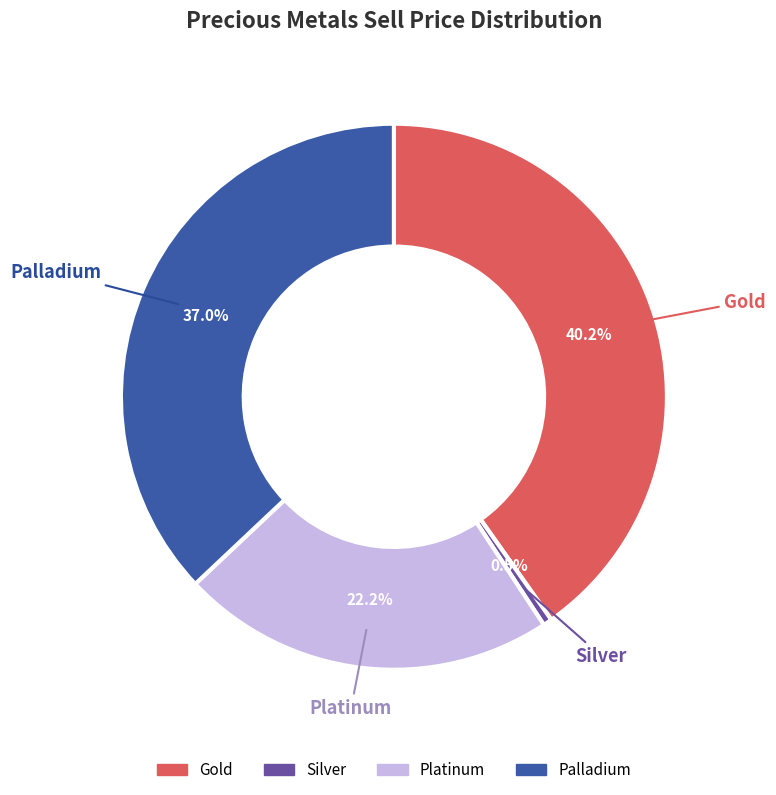

What portion of the pie excludes Silver?

99.5%